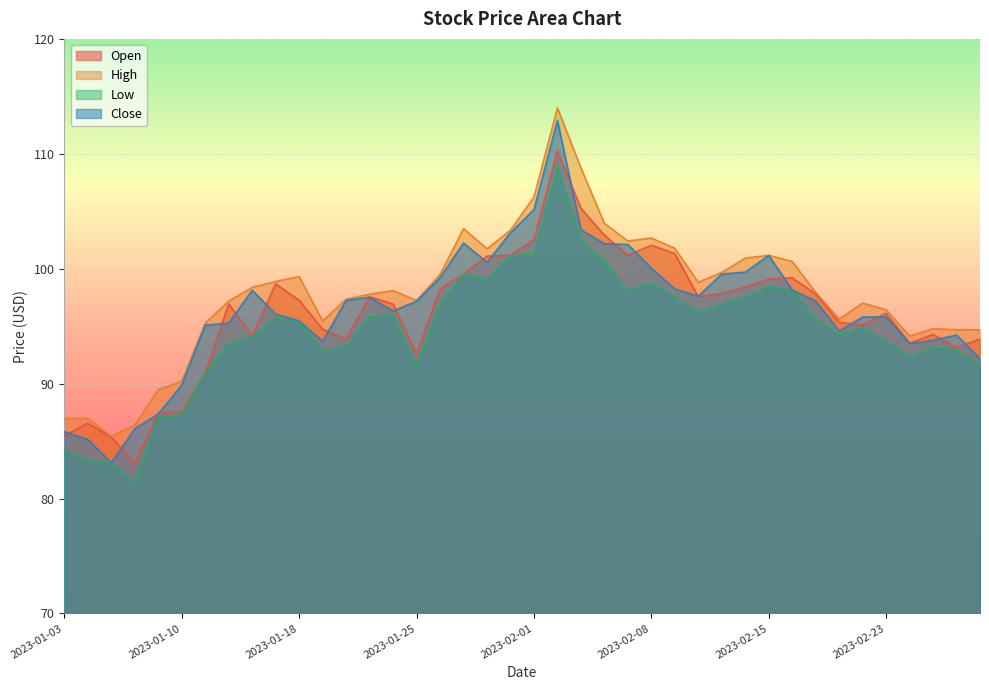

Is it true that High equals 155.1 at 2023-01-12?

False